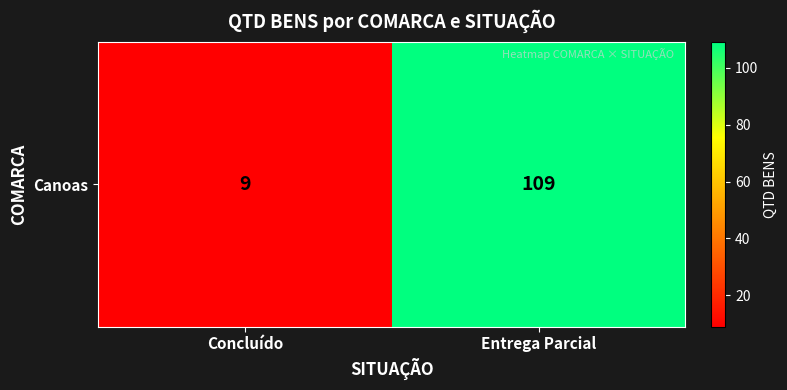

List the labels in order of value, largest first.

Entrega Parcial, Concluído